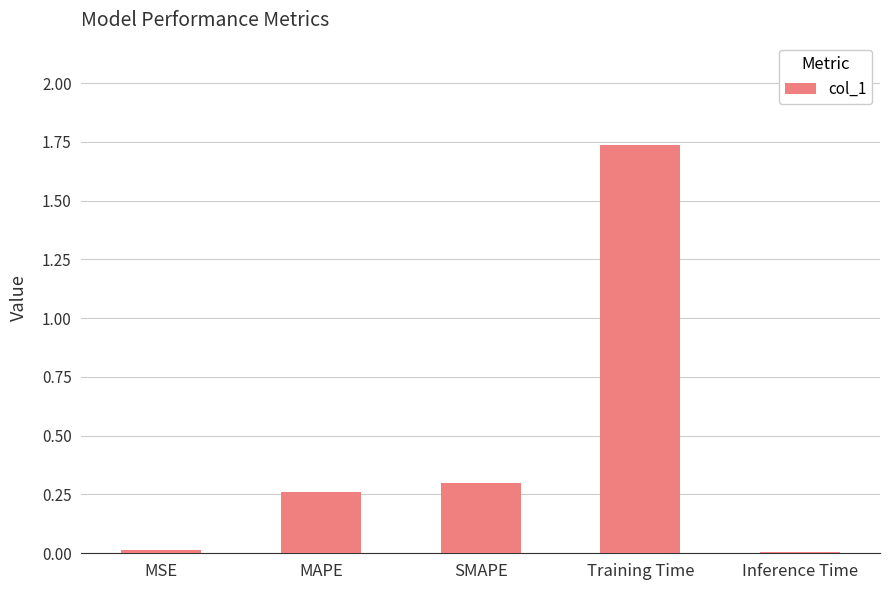

Count the number of categories in the chart.

5